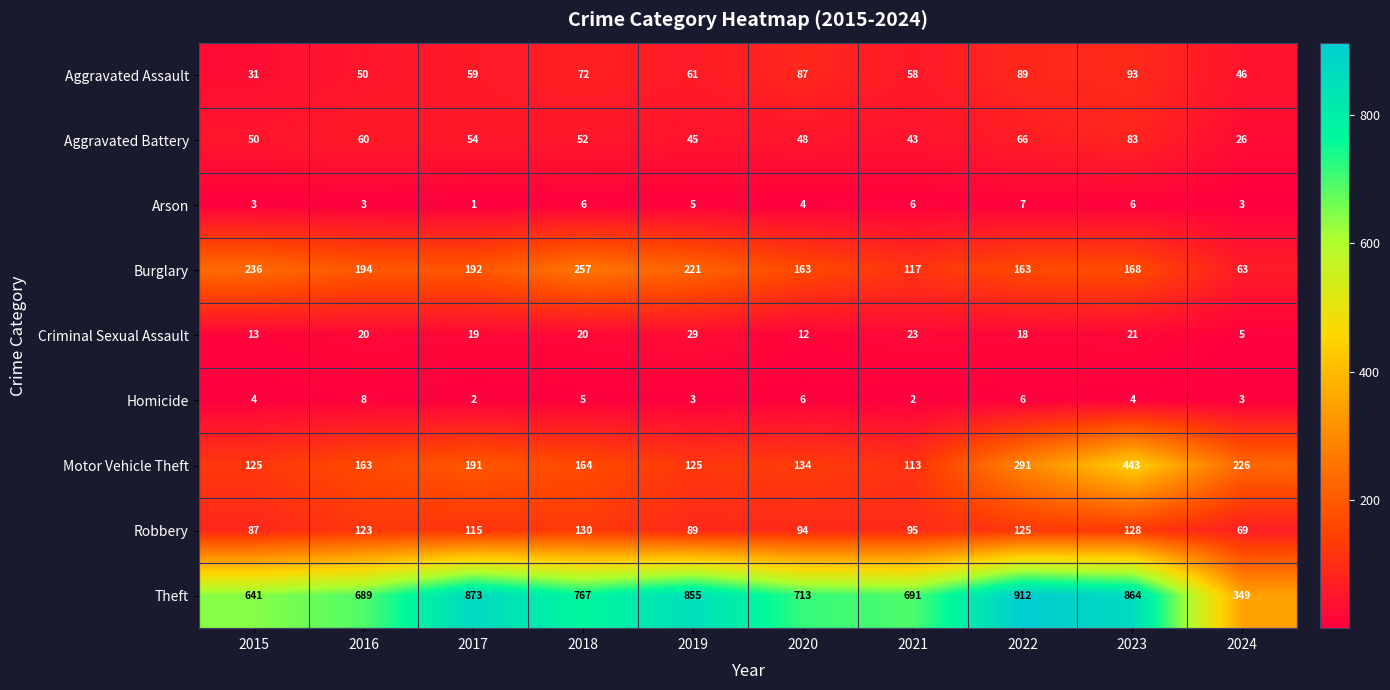

Between 2015 and 2022, which series saw the biggest shift?

Theft